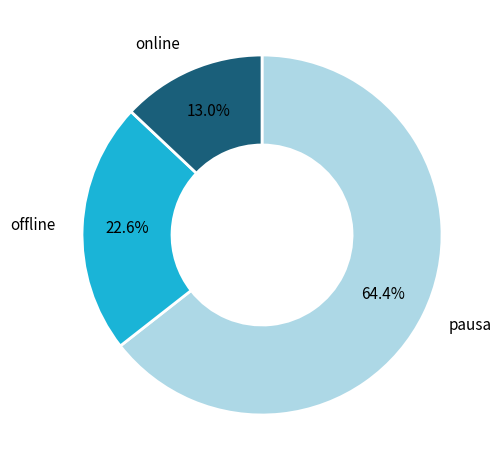

Does any single category account for the majority?

Yes